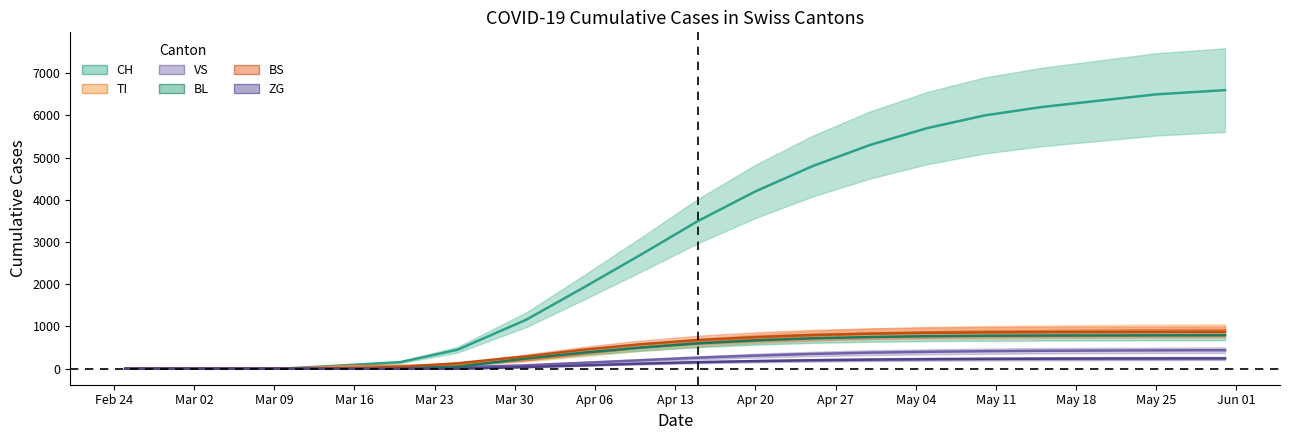

True or false: VS has a value of 286 at 15.

False